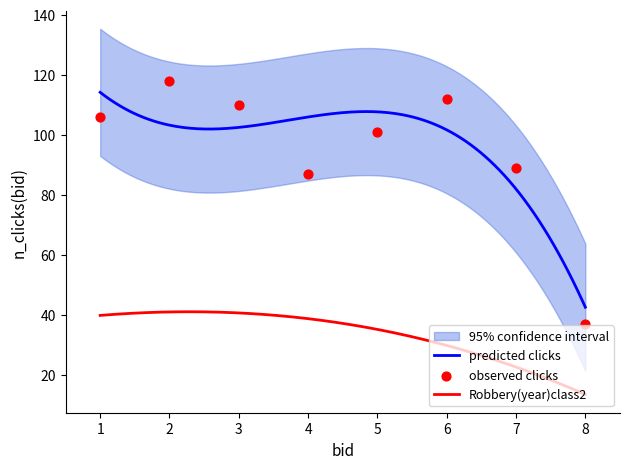

True or false: Robbery(year)class2 and predicted clicks cross at least once.

False